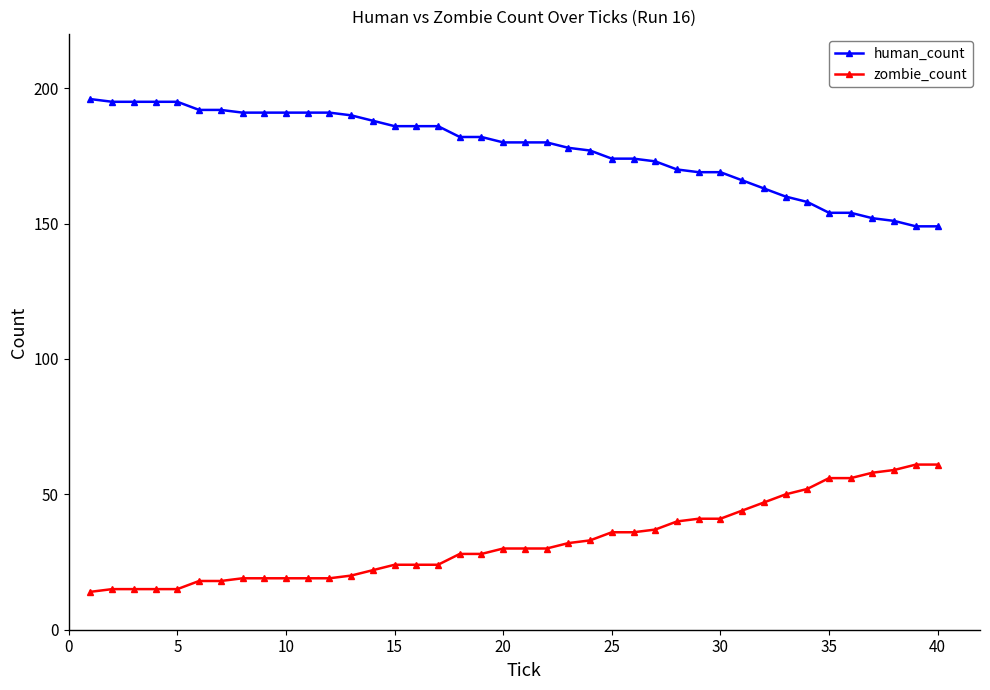

What is the sum of all zombie_count values?

1305